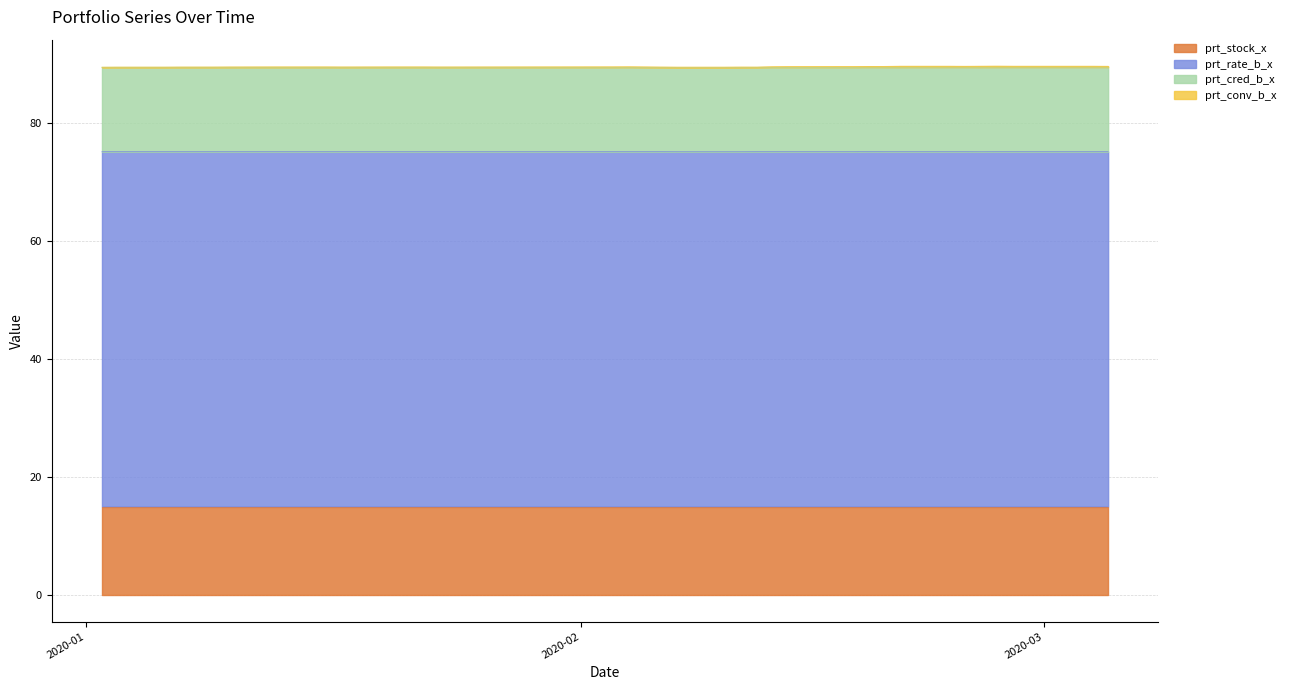

Where is the first local minimum for prt_rate_b_x?

2020-02-26